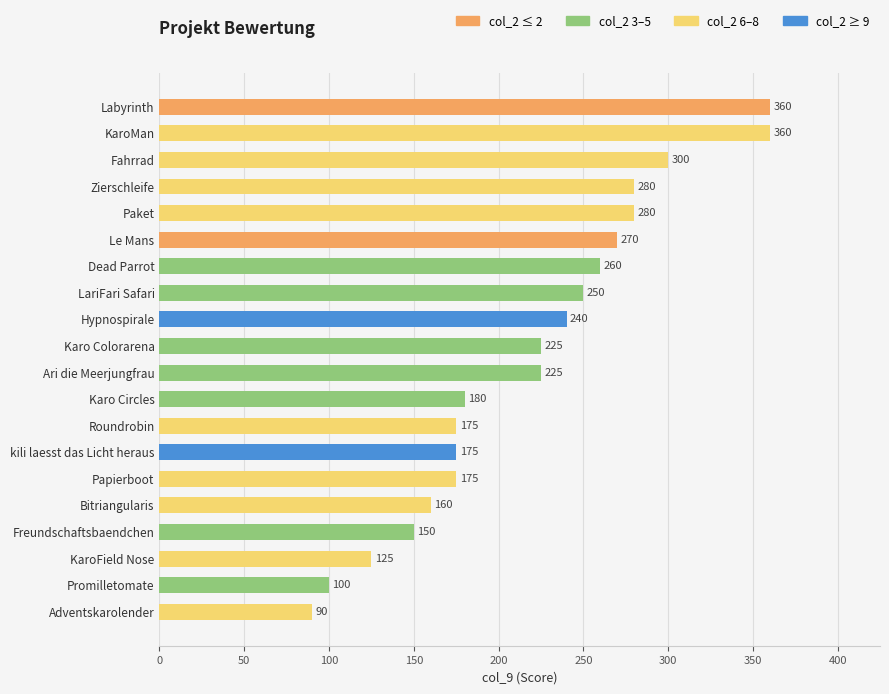

Which has a higher value, kili laesst das Licht heraus or Freundschaftsbaendchen?

kili laesst das Licht heraus